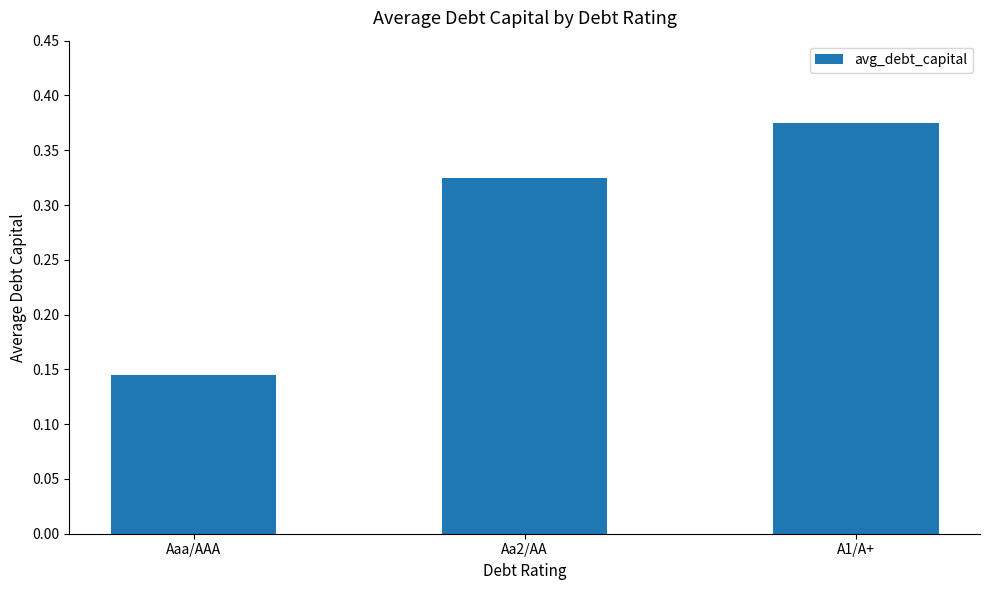

Which label corresponds to the smallest value in the chart?

Aaa/AAA